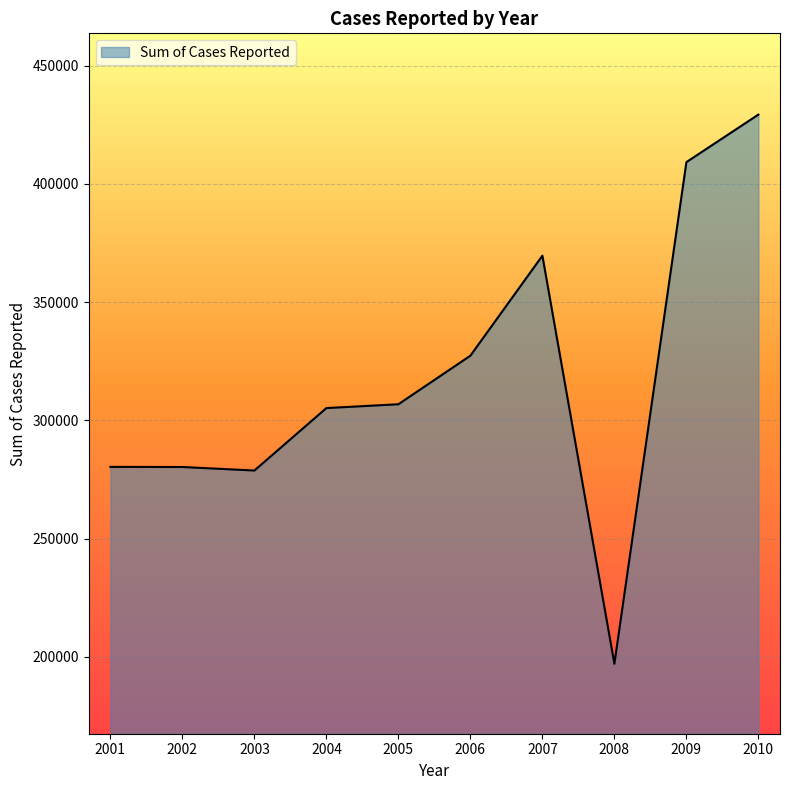

What is the change in value from 2005 to 2007?

+62810